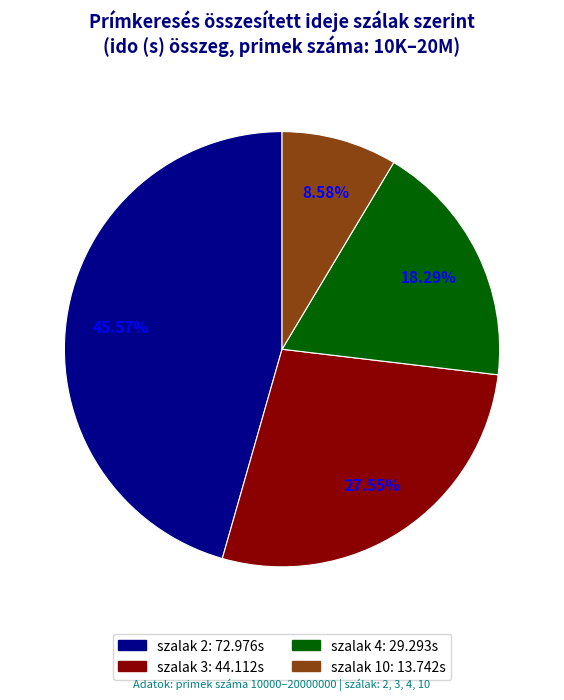

How many slices are in this pie chart?

4